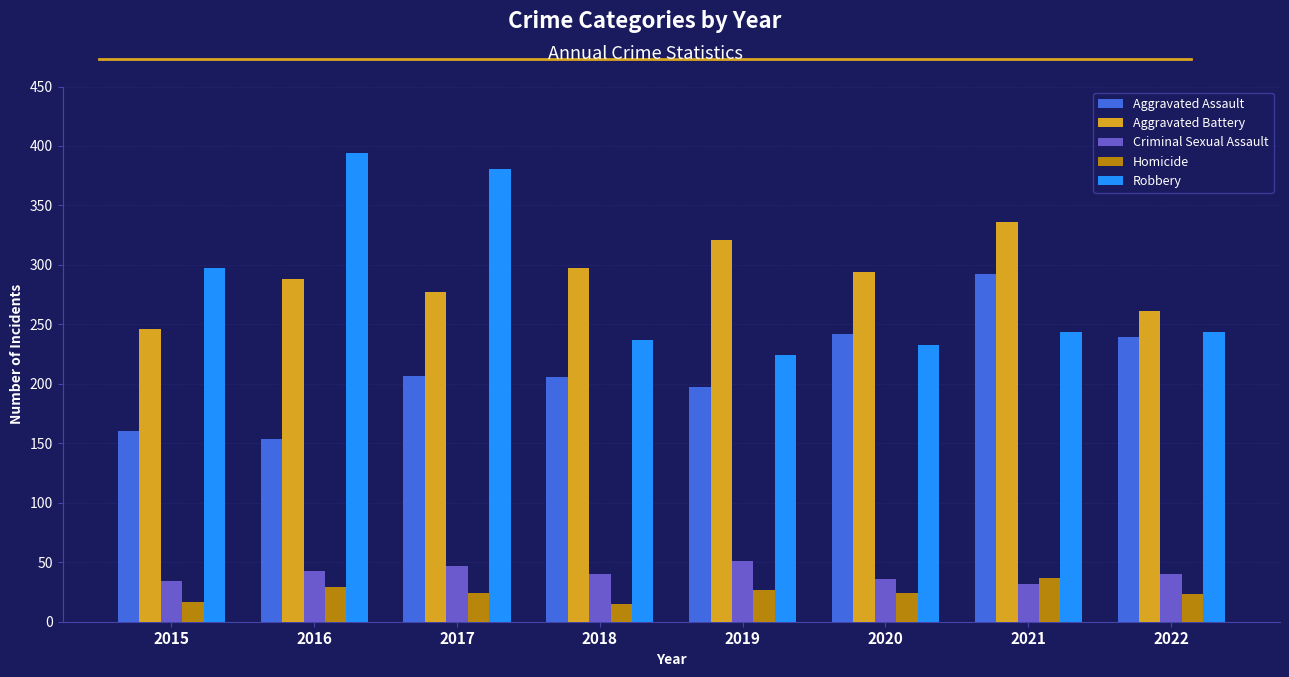

At how many categories does at least one series exceed 389?

1